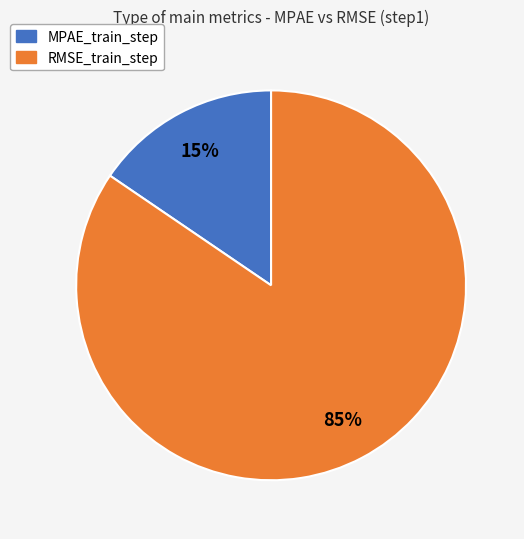

Does MPAE_train_step represent more than half of the total?

No